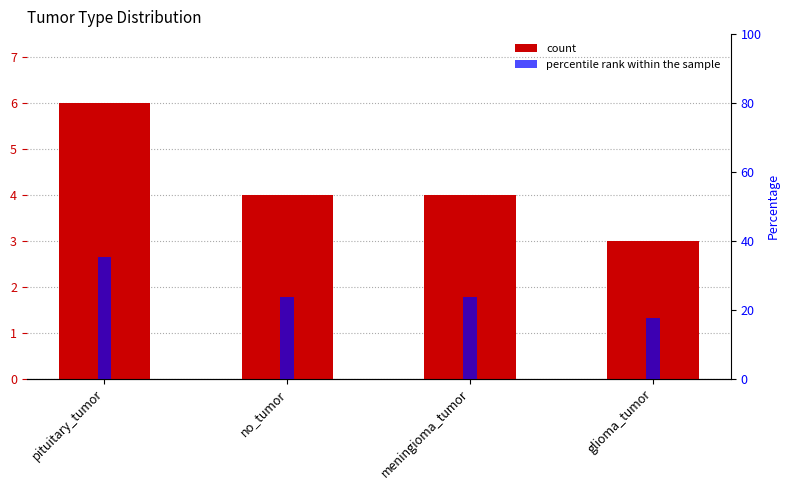

What is the average value of the percentile rank within the sample series?

25.0